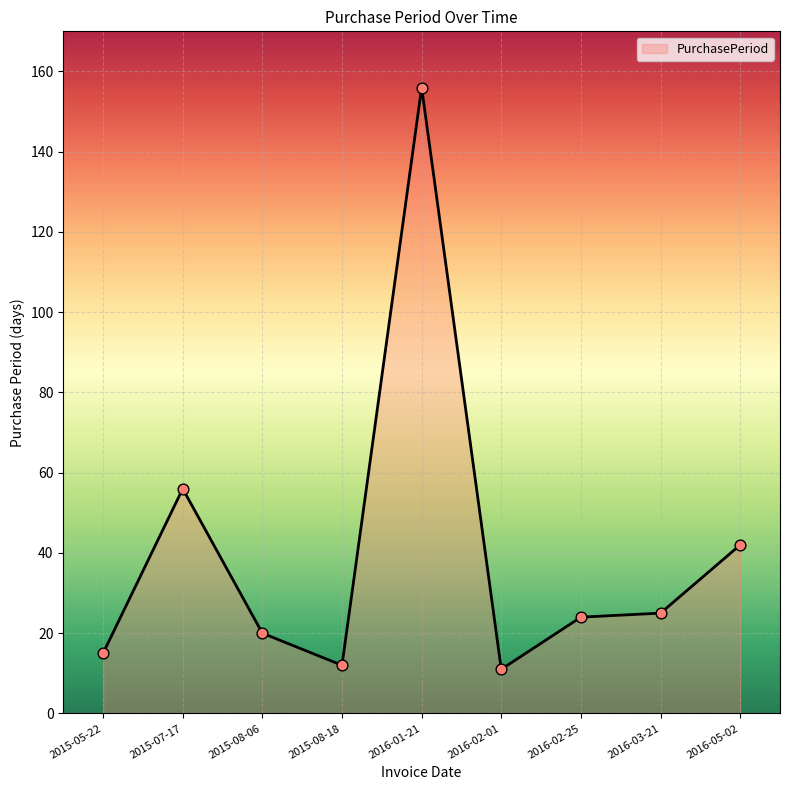

What is the change in value from 2015-07-17 to 2016-02-25?

-32